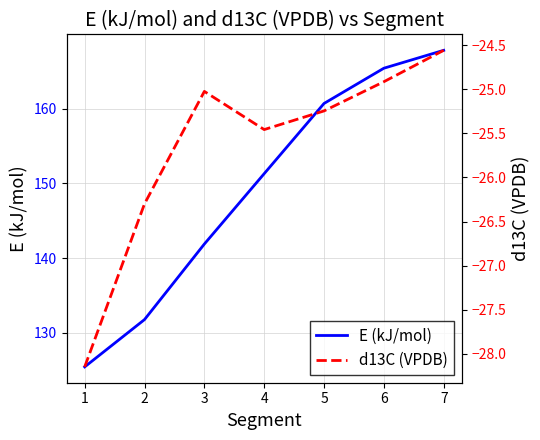

What is the value of the E (kJ/mol) point at the 1st from the left?

125.4